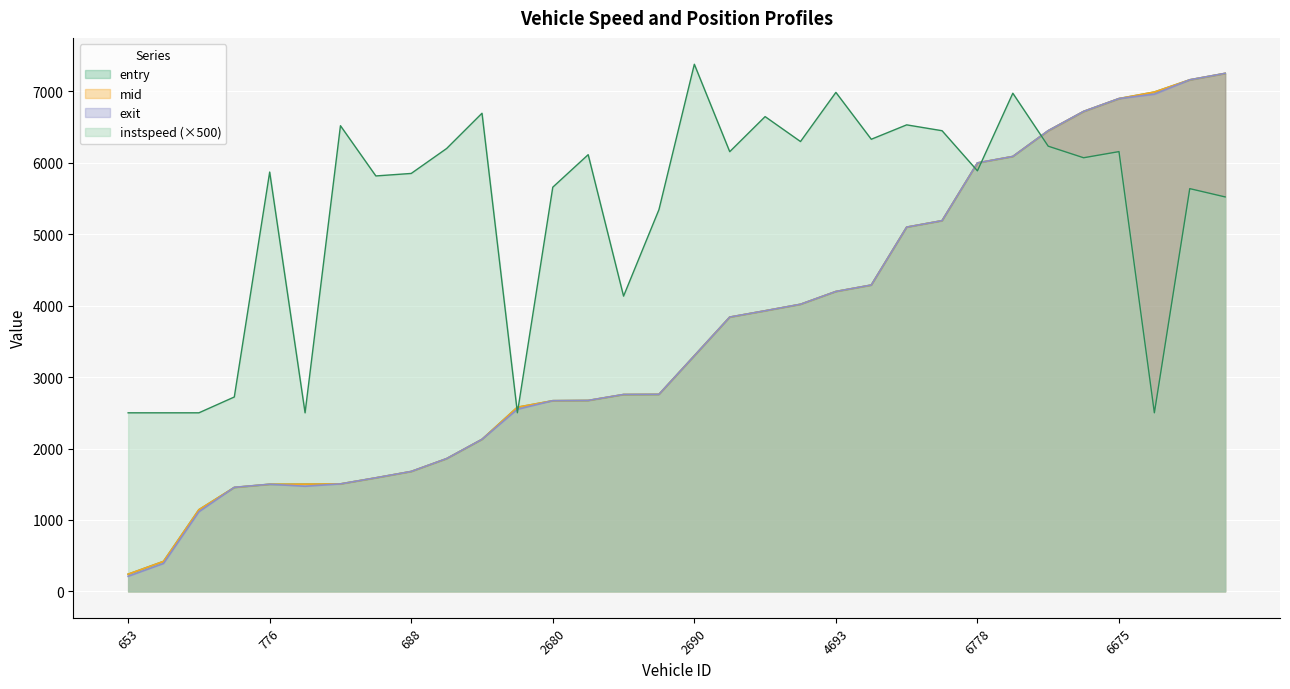

Where do exit and entry first cross each other?

660 and 681